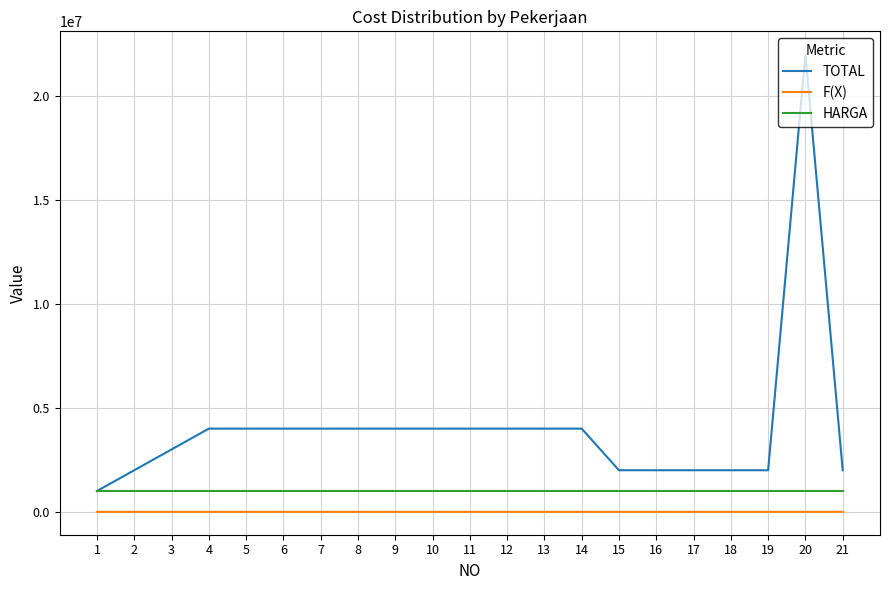

What is the highest value of the HARGA series?

1000000